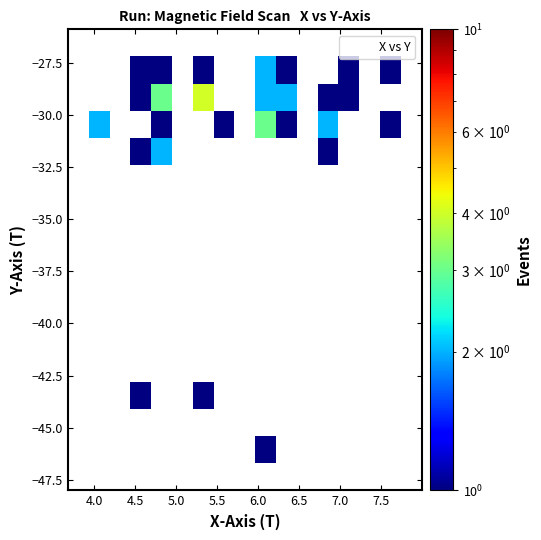

What Y value in the scatter plot is closest to -36?

-32.3